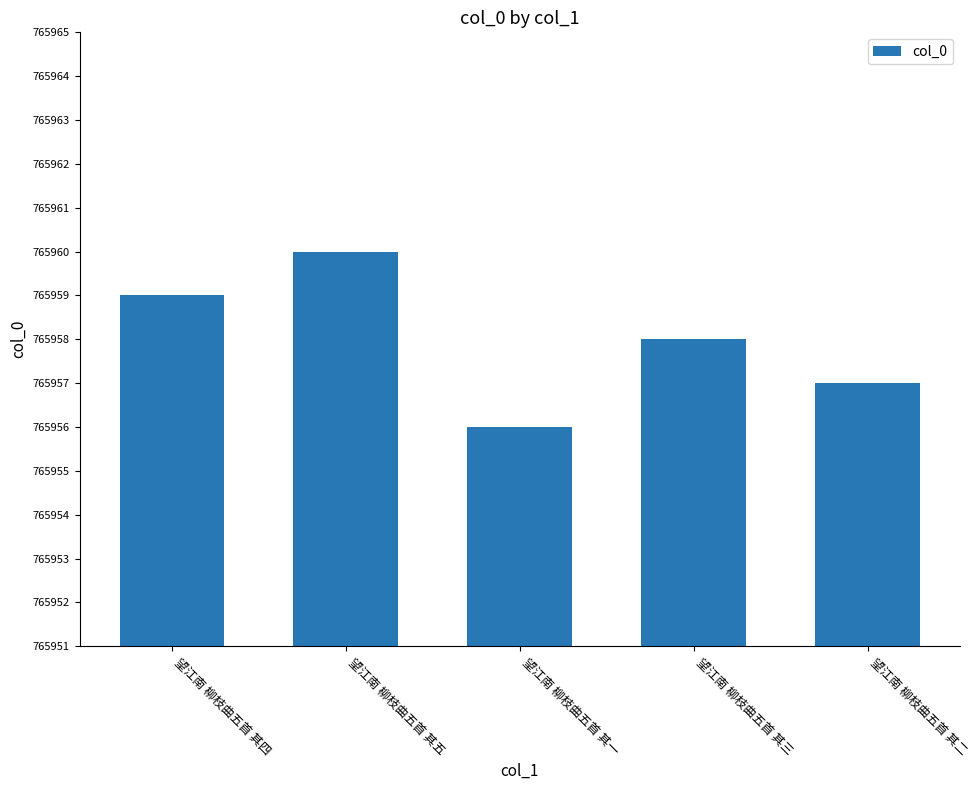

What is the change in value from 望江南 柳枝曲五首 其四 to 望江南 柳枝曲五首 其二?

-2